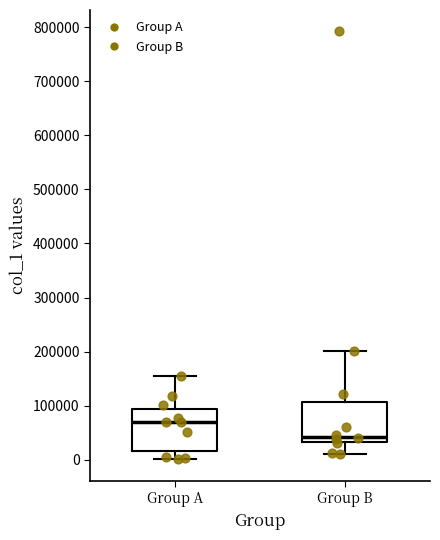

Which box has the lowest median line?

Group B